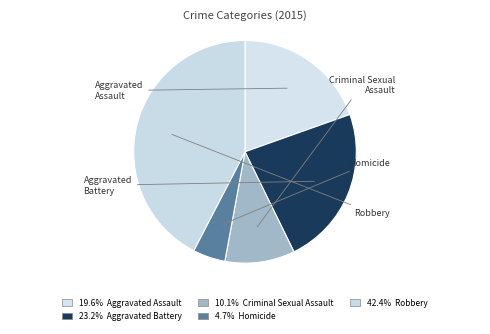

To the nearest percent, what is the difference between the largest and smallest slice percentages?

38%